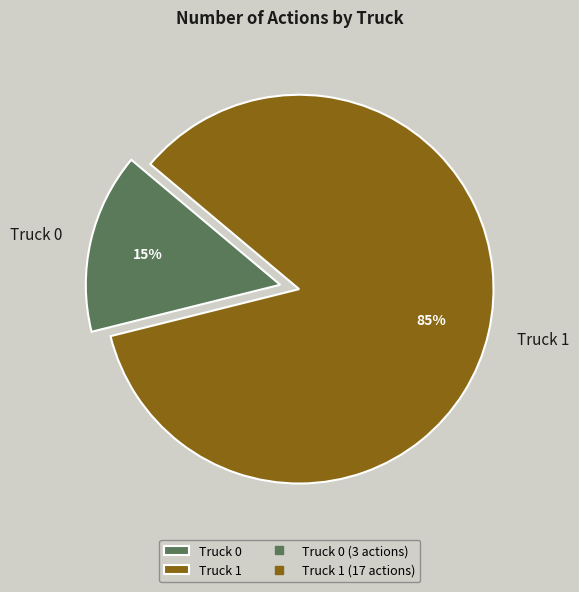

Approximately how many times larger is the value at Truck 1 compared to Truck 0?

5.7